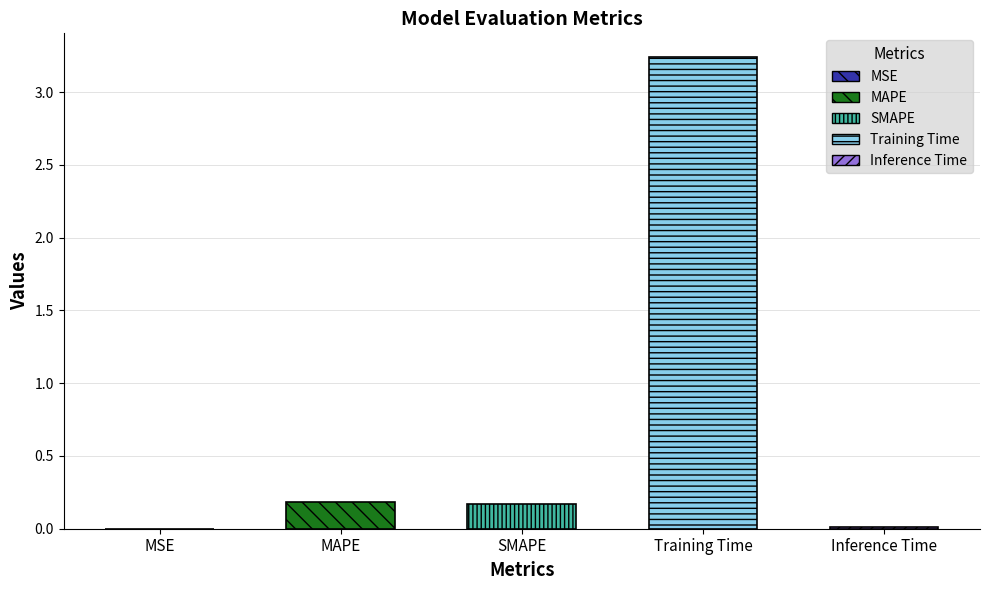

True or false: the data shows 0.0 at MSE.

False